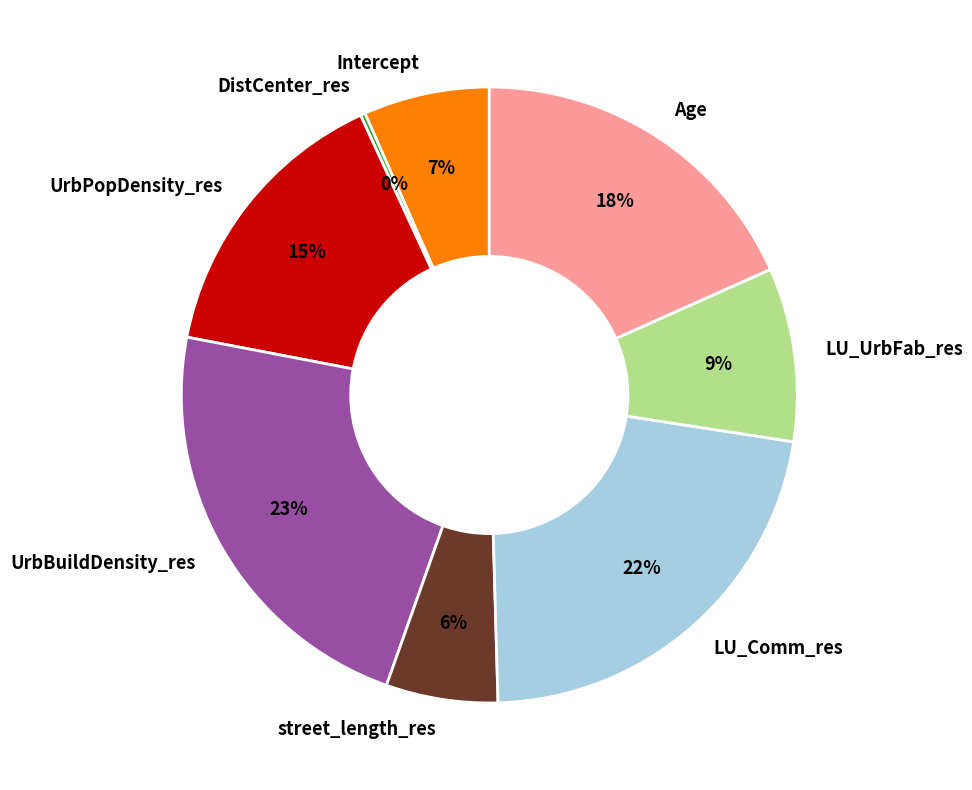

Do LU_Comm_res and street_length_res together represent more than half of the pie?

No